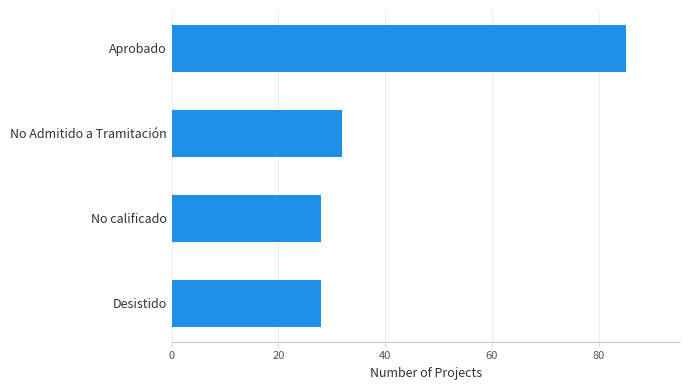

How many bars are there in total?

4